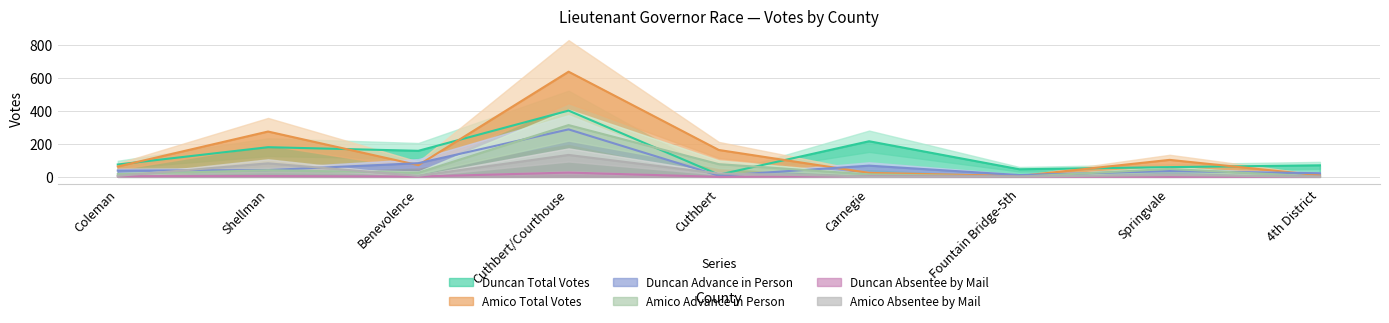

Does the chart have visible grid lines?

Yes